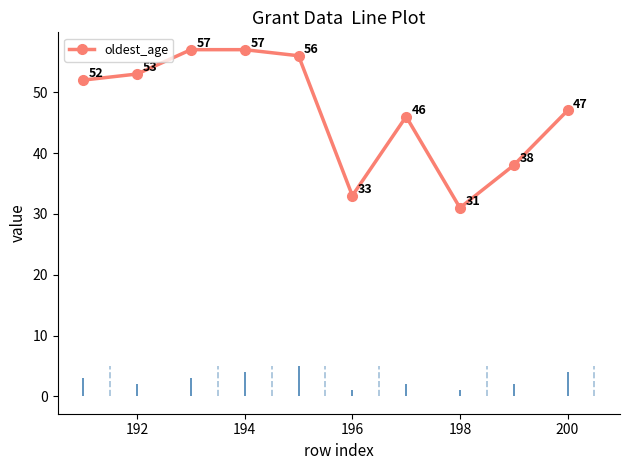

Read the oldest_age value at 196, to the nearest 5.

35